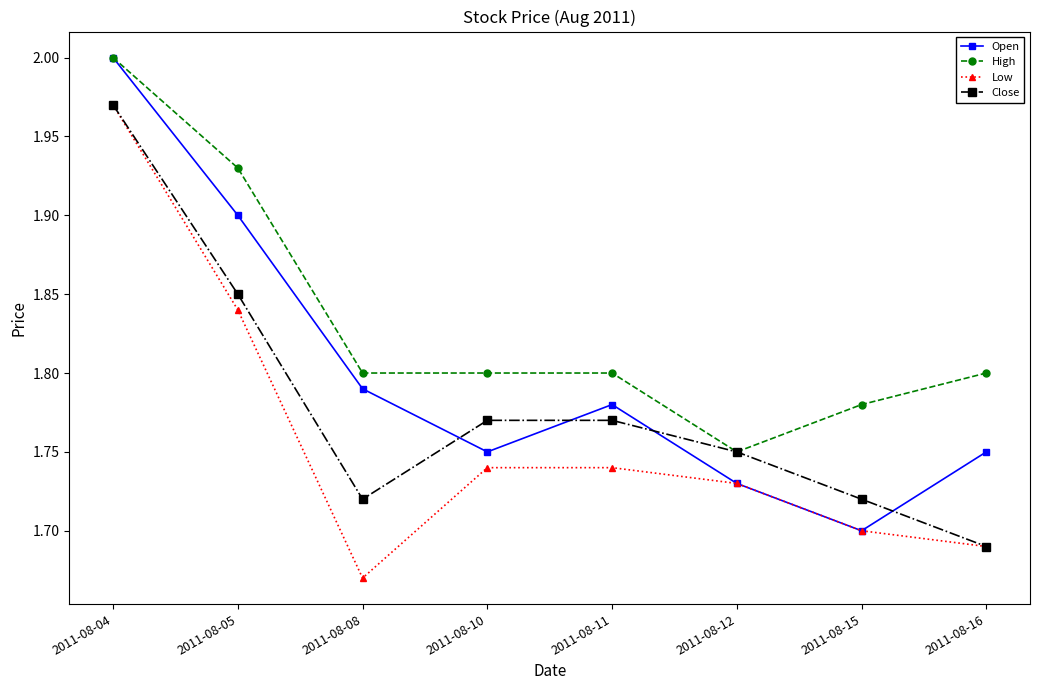

What is the difference between the maximum and second lowest values in the Low series?

0.3